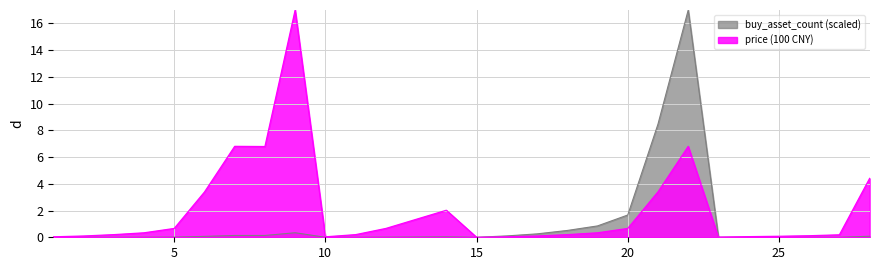

True or false: price (100 CNY) and buy_asset_count (scaled) cross at least once.

True